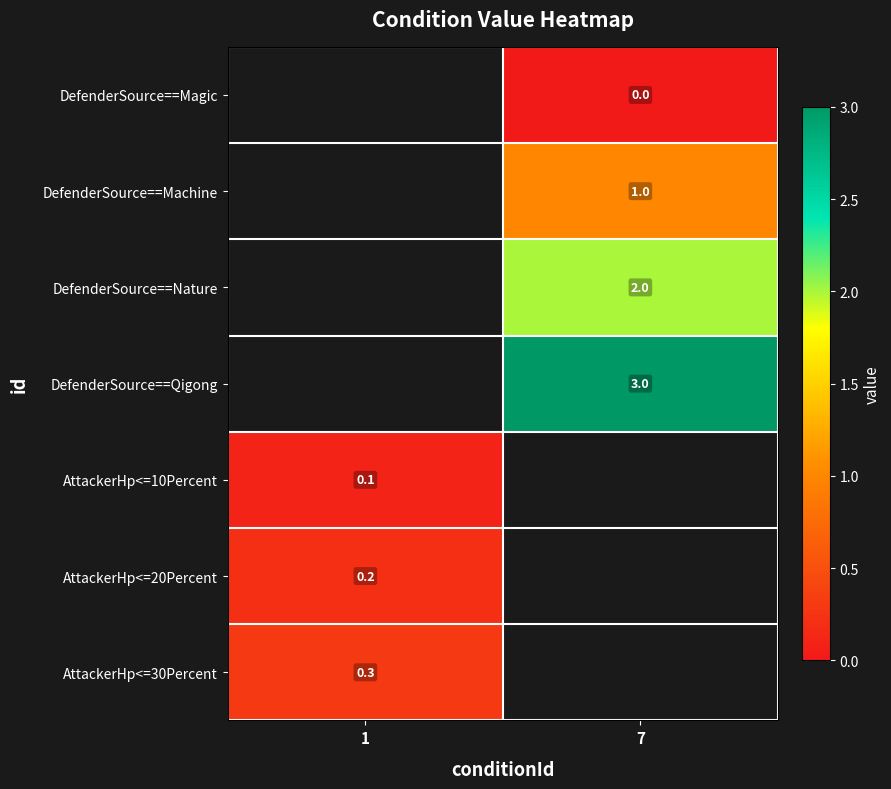

The AttackerHp<=10Percent series shows 0.1 at 1. True or false?

True